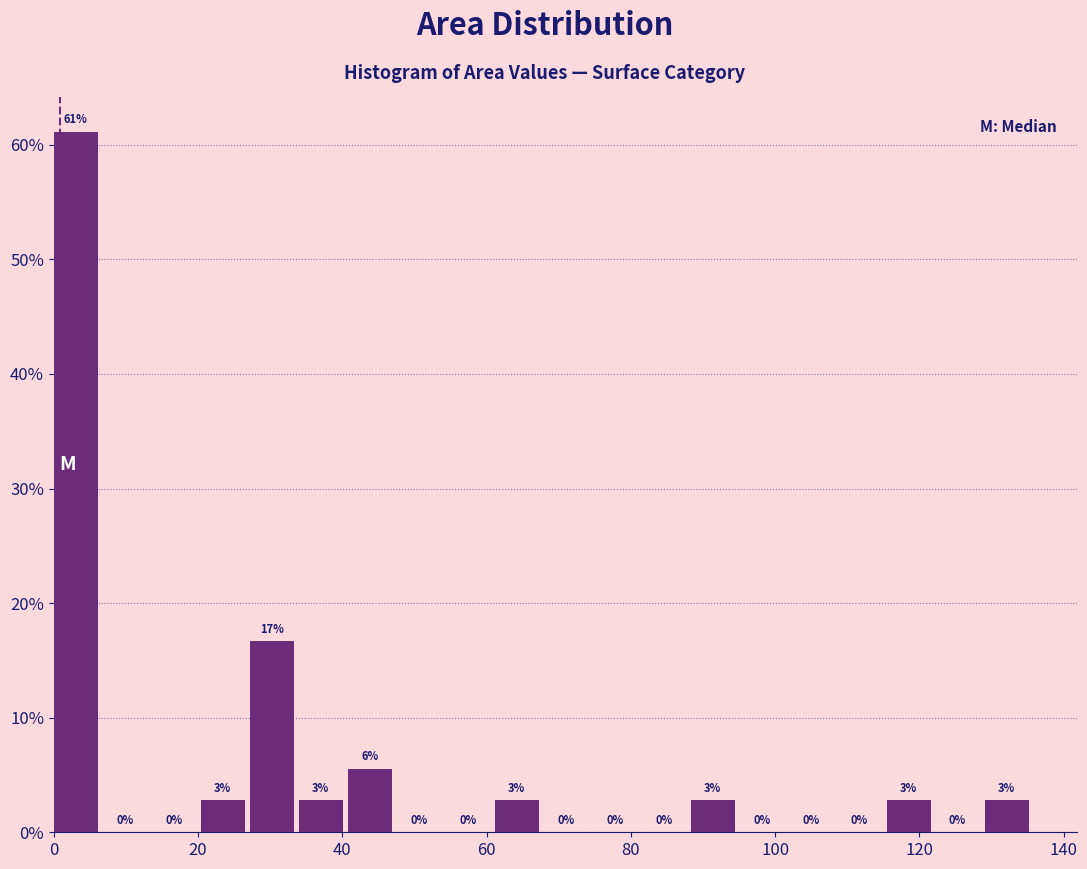

Around what value on the x-axis is the tallest bar? Give the approximate position of its centre, as read against the axis.

4